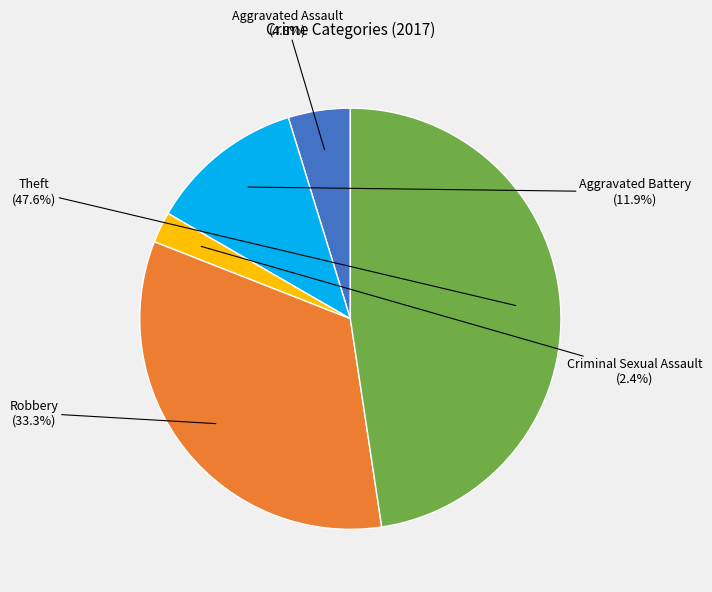

Is there a majority slice in this chart?

No